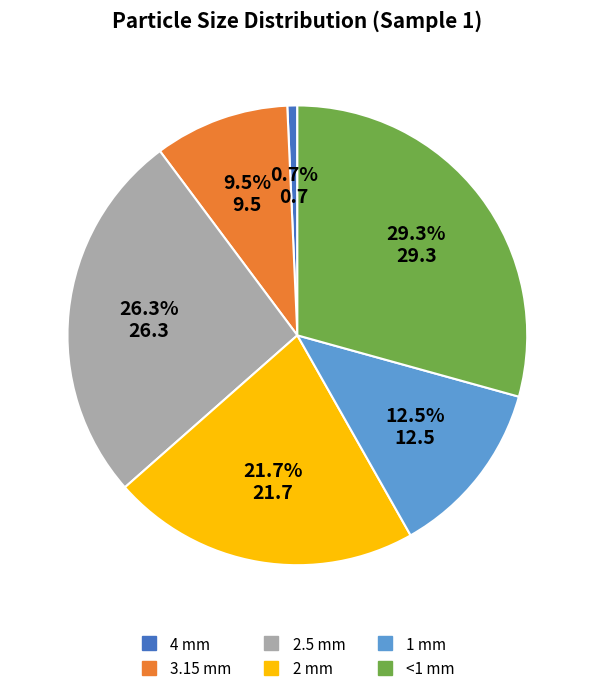

What percentage is the 2.5 mm slice, to the nearest percent?

26%